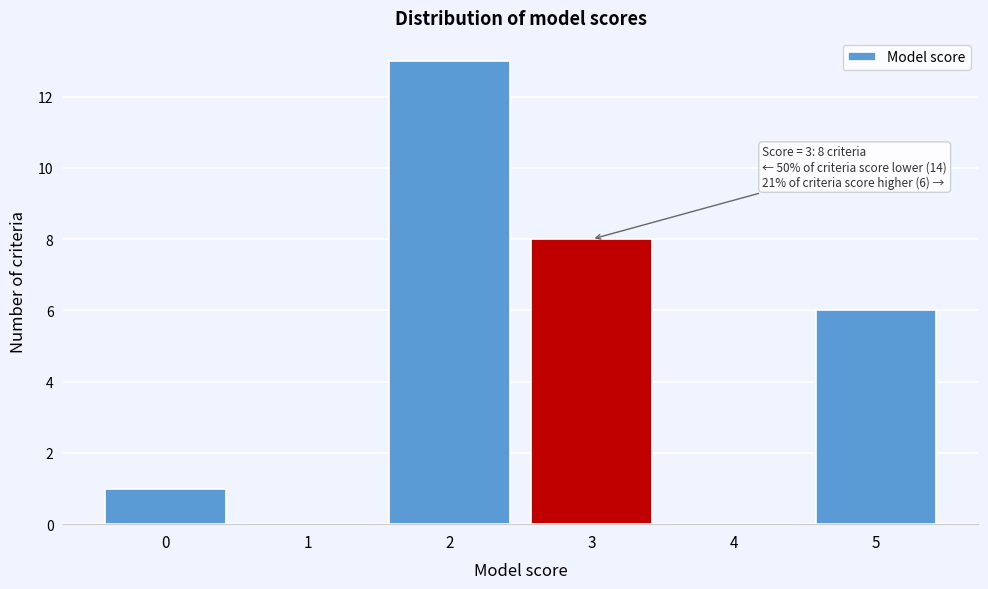

Reading left to right, what are all the values shown in this chart?

0=1	1=0	2=13	3=8	4=0	5=6